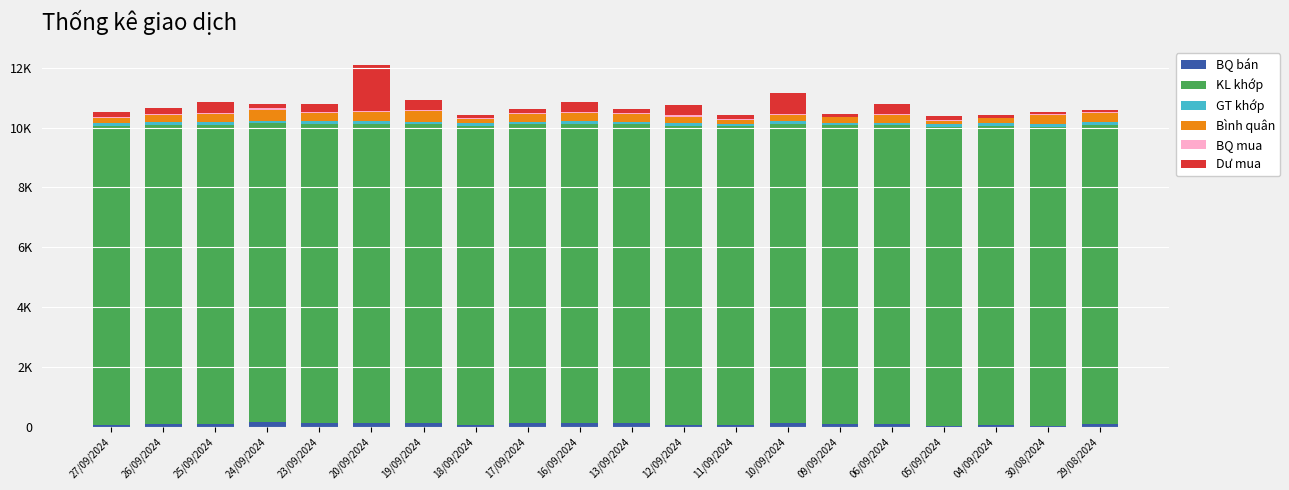

At 09/09/2024, list the series in order from largest to smallest.

KL khớp, Bình quân, Dư mua, GT khớp, BQ bán, BQ mua